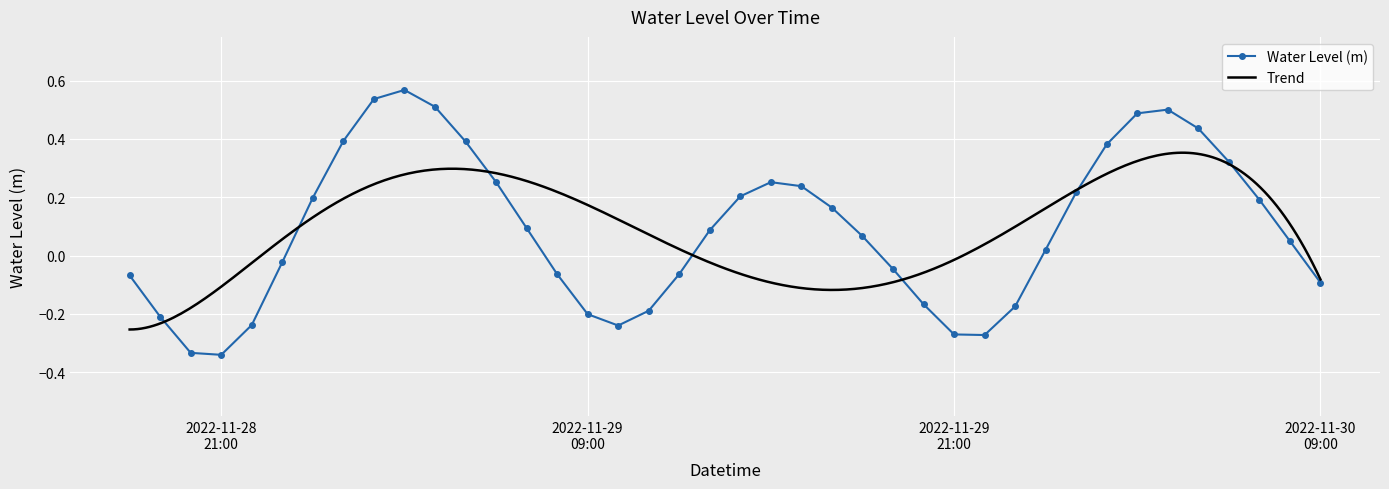

How many categories are shown in the chart?

40